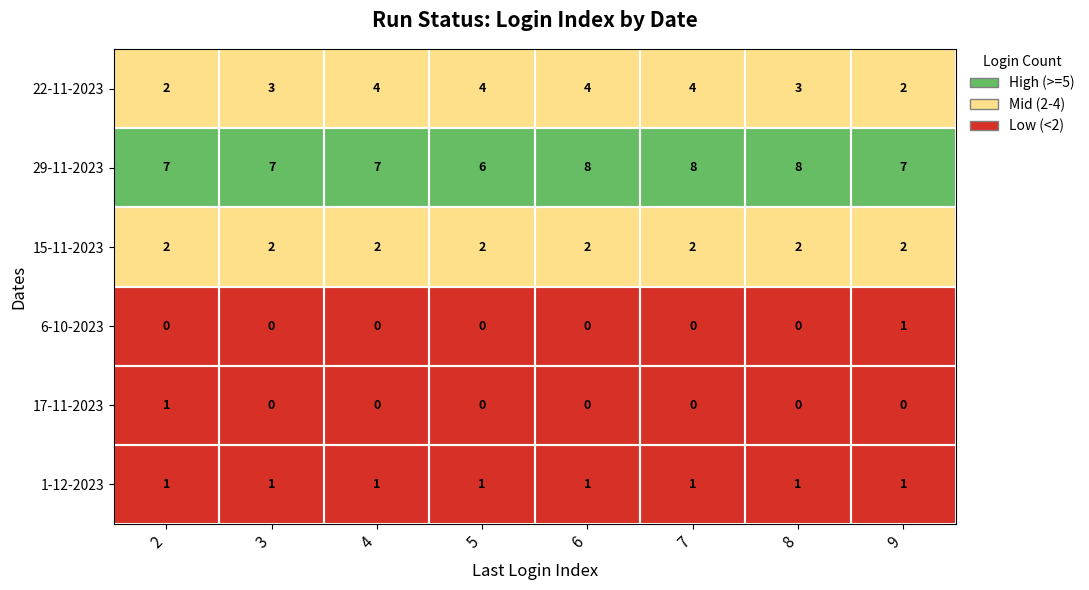

What is the approximate value of 29-11-2023 at 7?

8